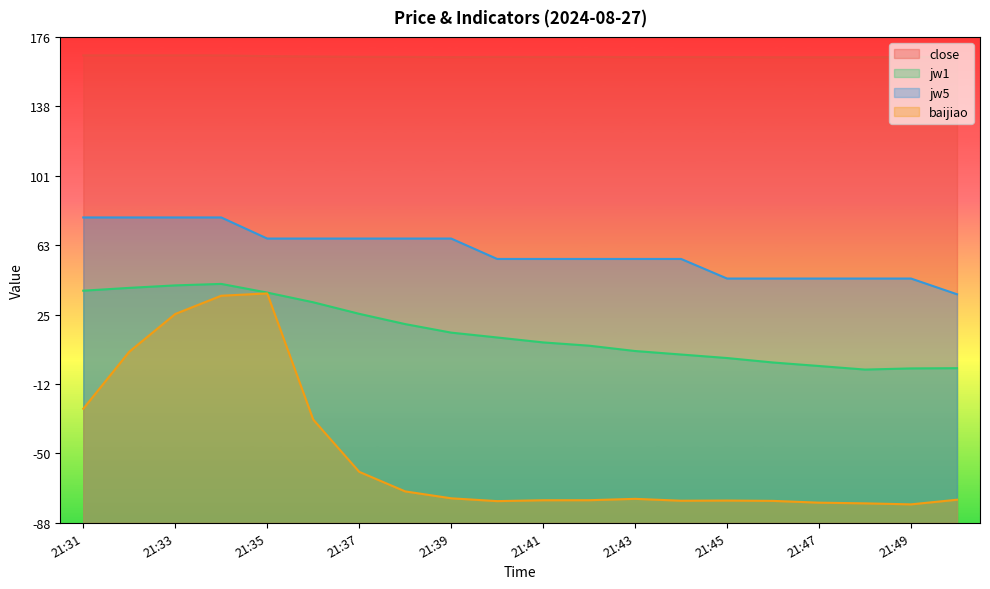

Is it true that close equals 164.9 at 21:48?

True